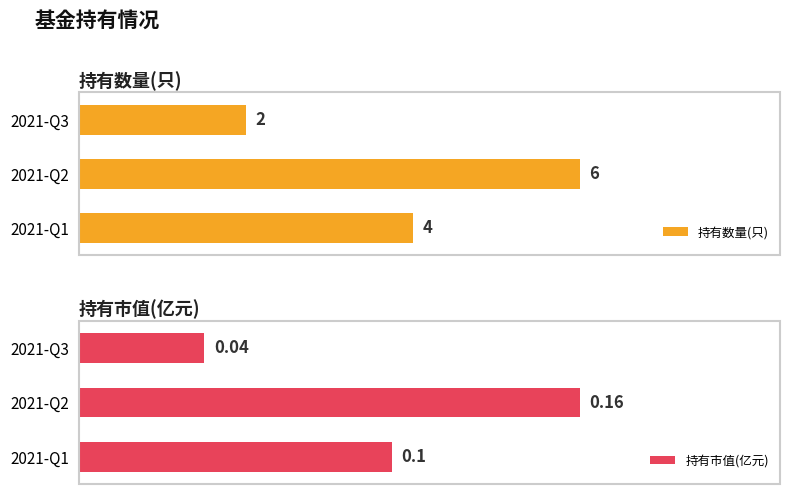

At which label does 持有数量(只) reach its peak?

2021-Q2